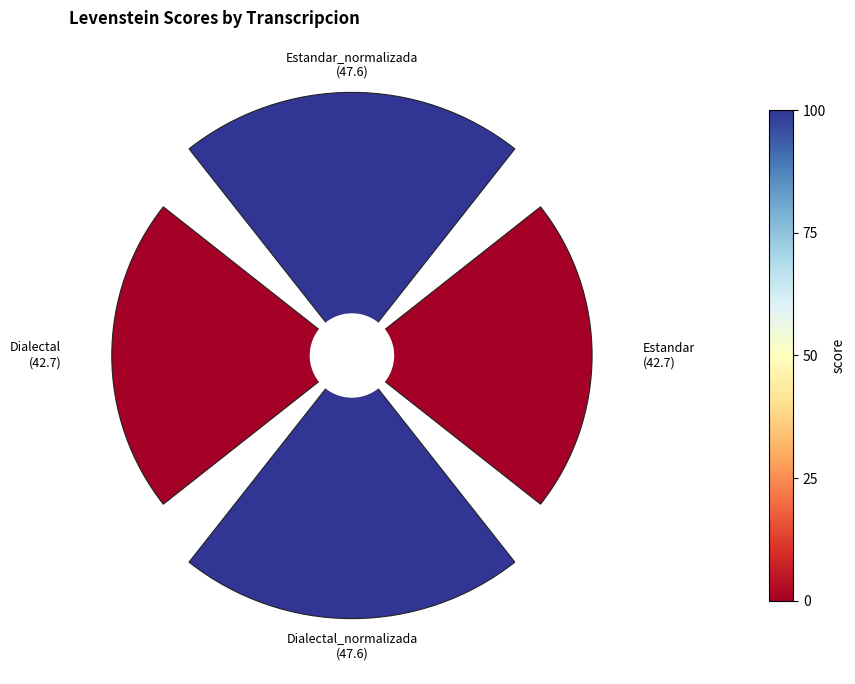

To the nearest percent, what percentage of the pie is 0?

24%